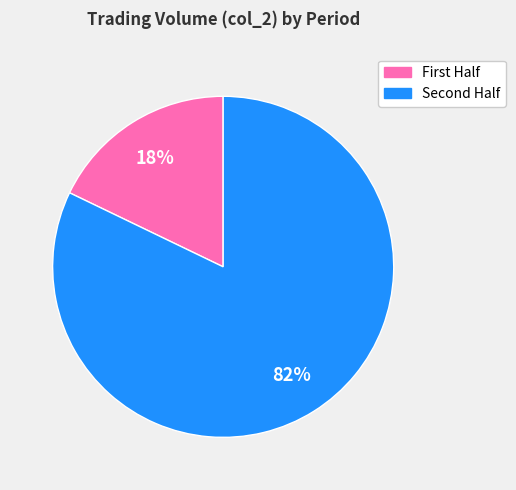

To the nearest percent, what is the difference between the largest and smallest slice percentages?

64%